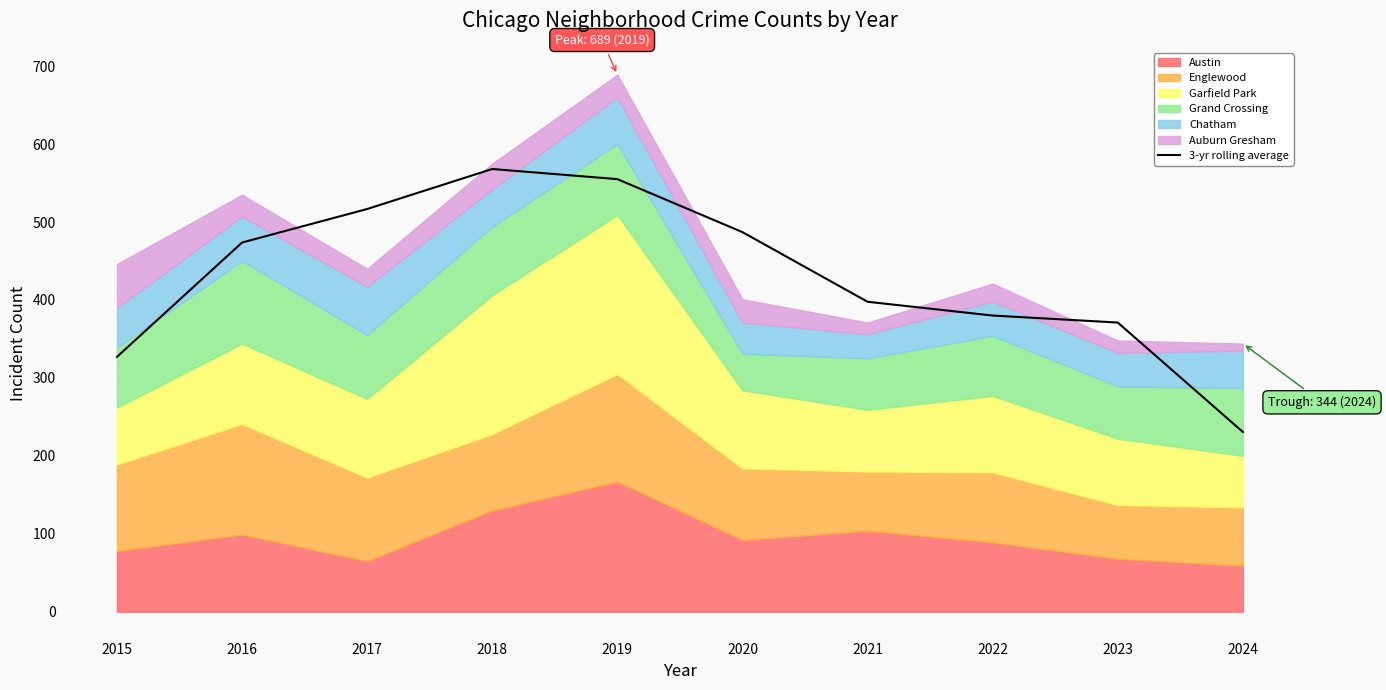

Does the chart display data point markers on the line(s)?

No